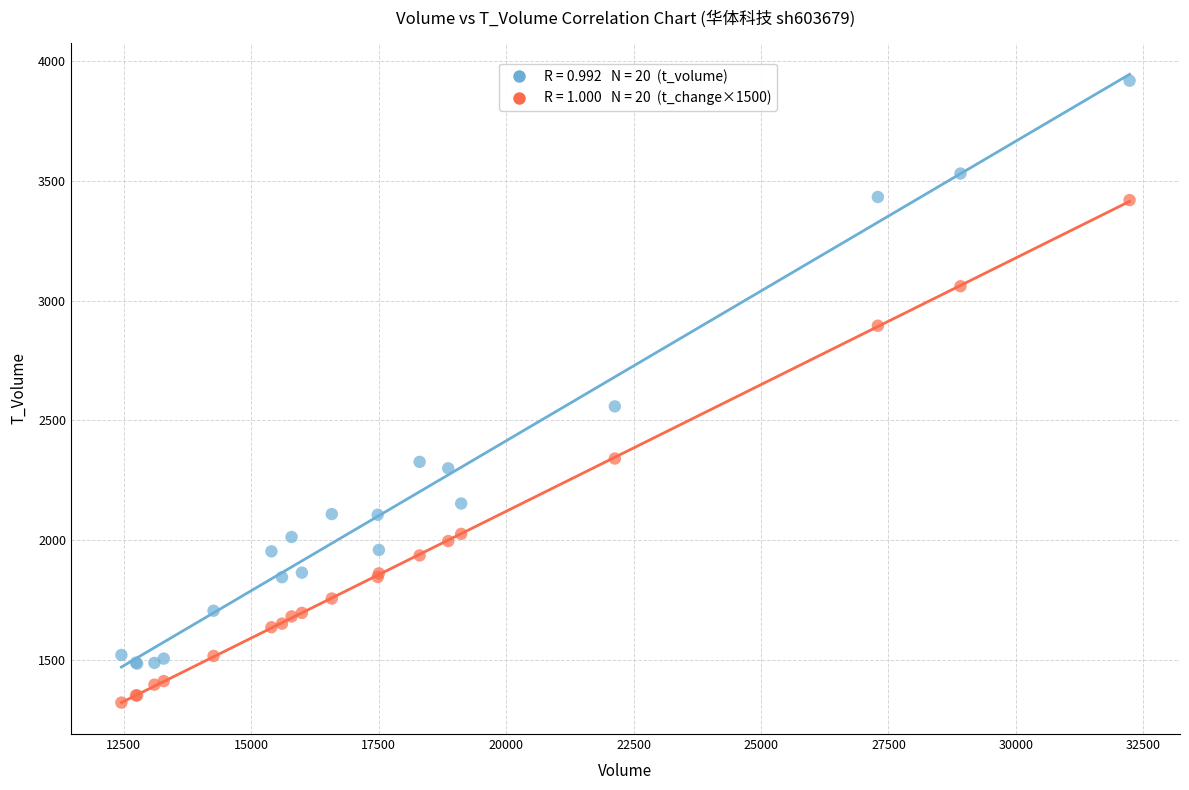

Across all series, what Y value is closest to 2619?

2558.0